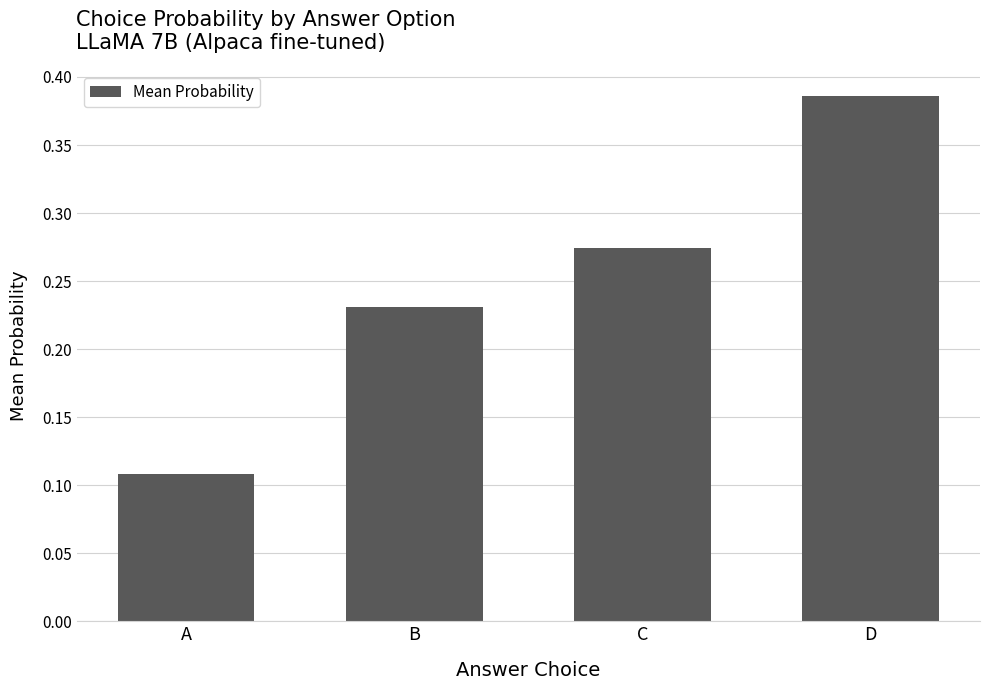

Between C and B, which is larger?

C